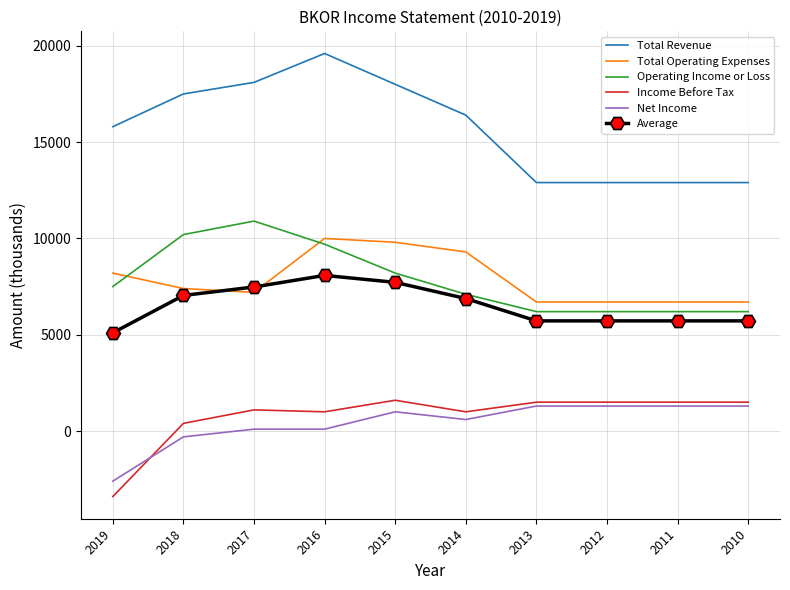

Which series has the largest range (max minus min)?

Total Revenue